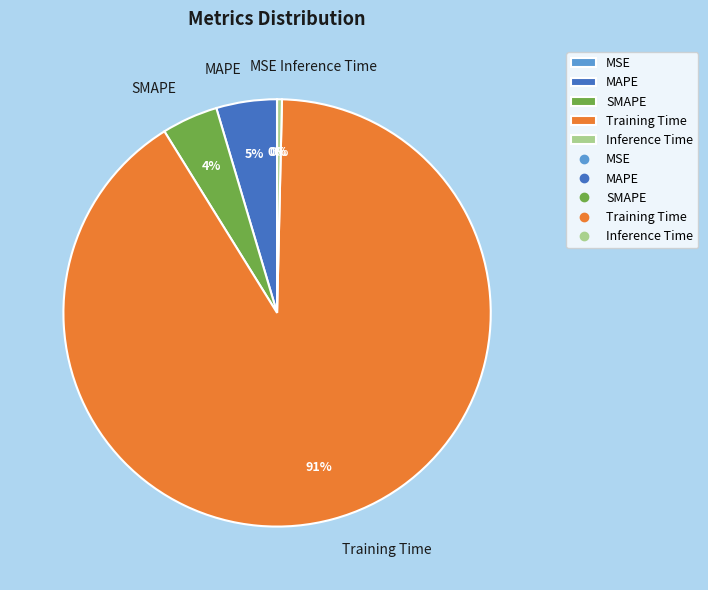

True or false: Inference Time accounts for 0% of the total.

True